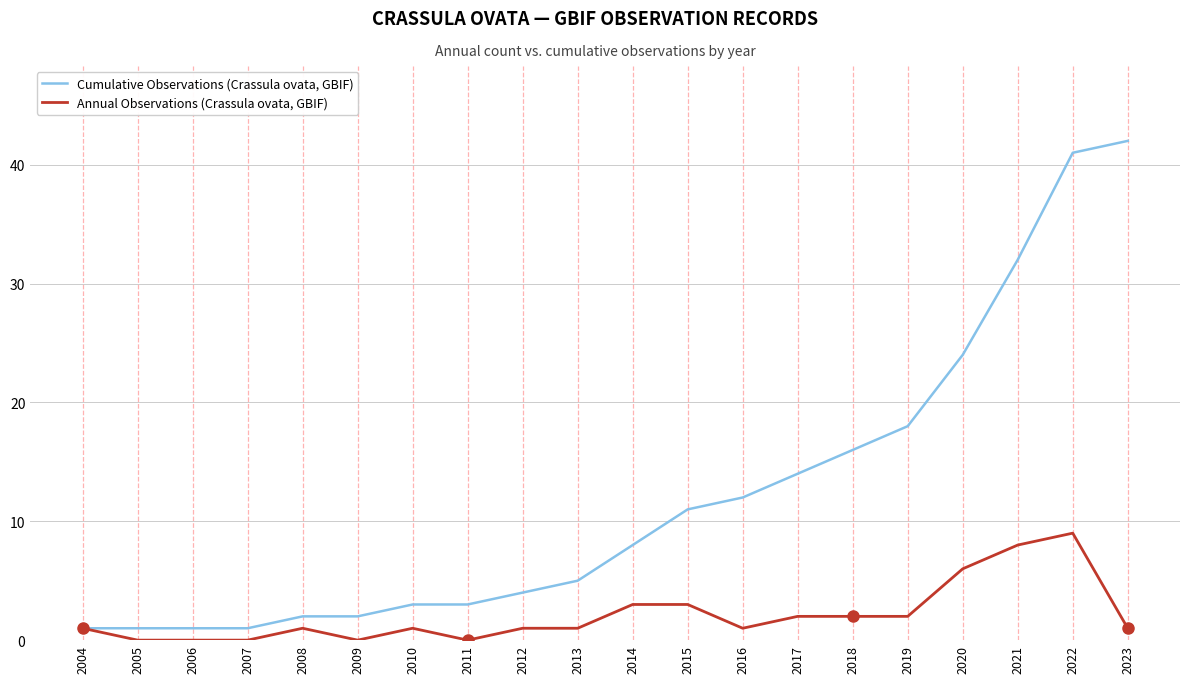

At which label does Cumulative Observations (Crassula ovata, GBIF) reach its peak?

2023